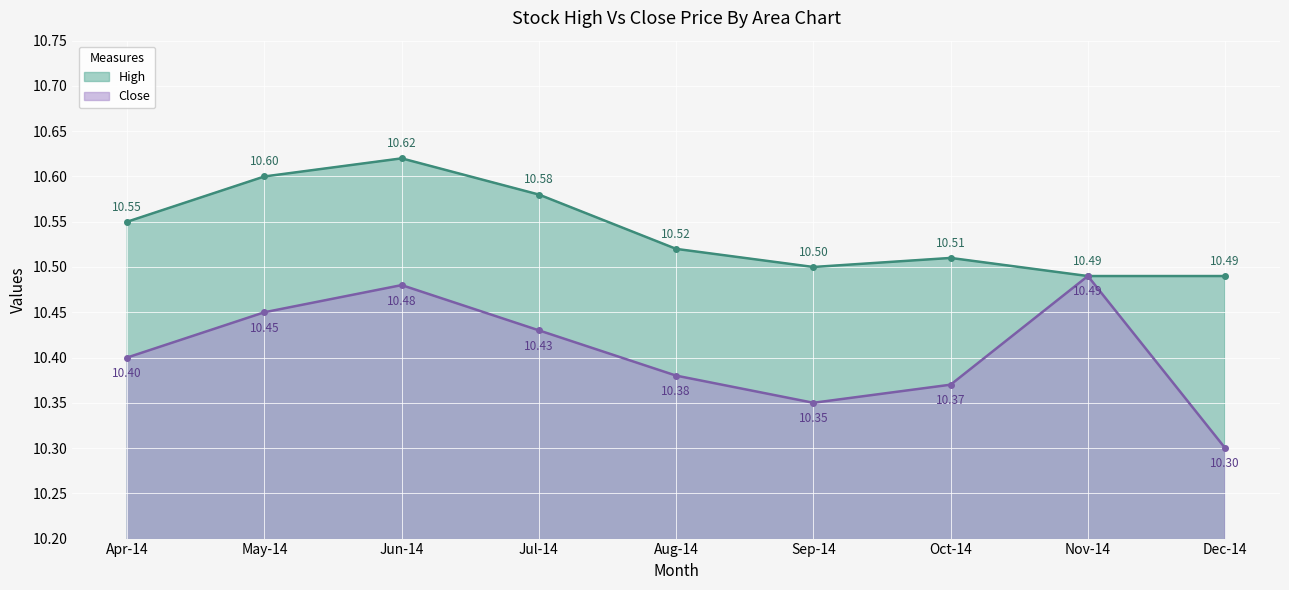

How many lines are shown in the chart?

2